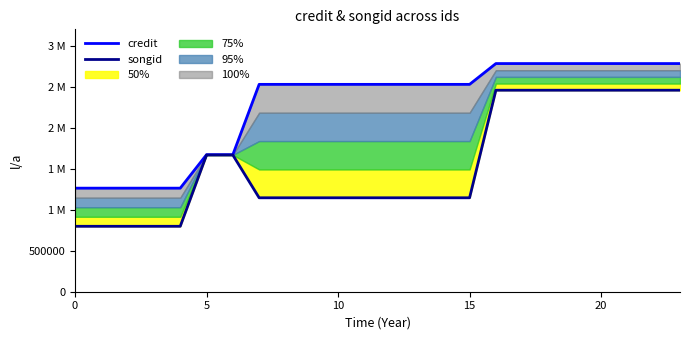

At which category is the sum across all series the highest?

16